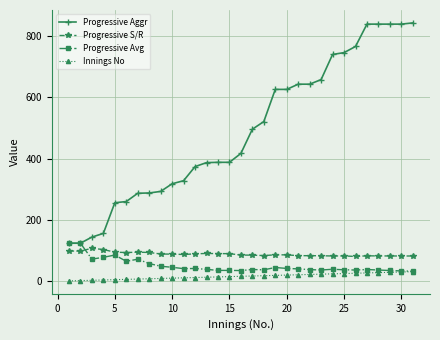

What is the difference between the second highest and minimum values in the Progressive Avg series?

91.6